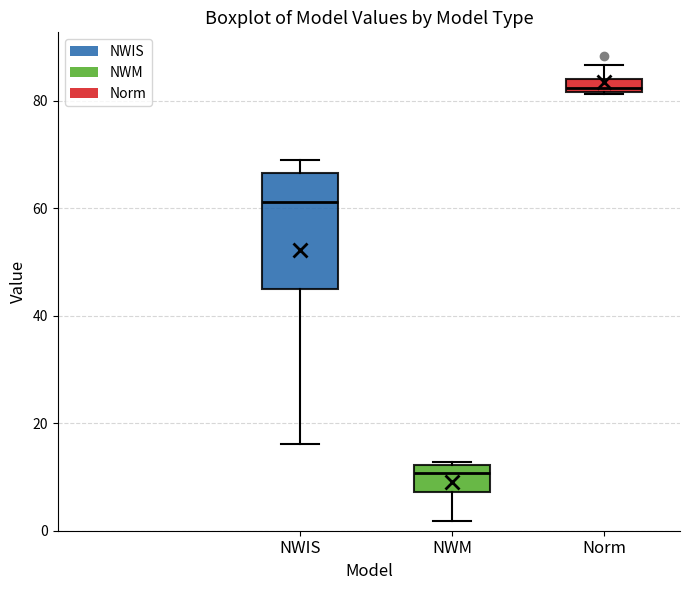

Which box has the lowest median line?

NWM